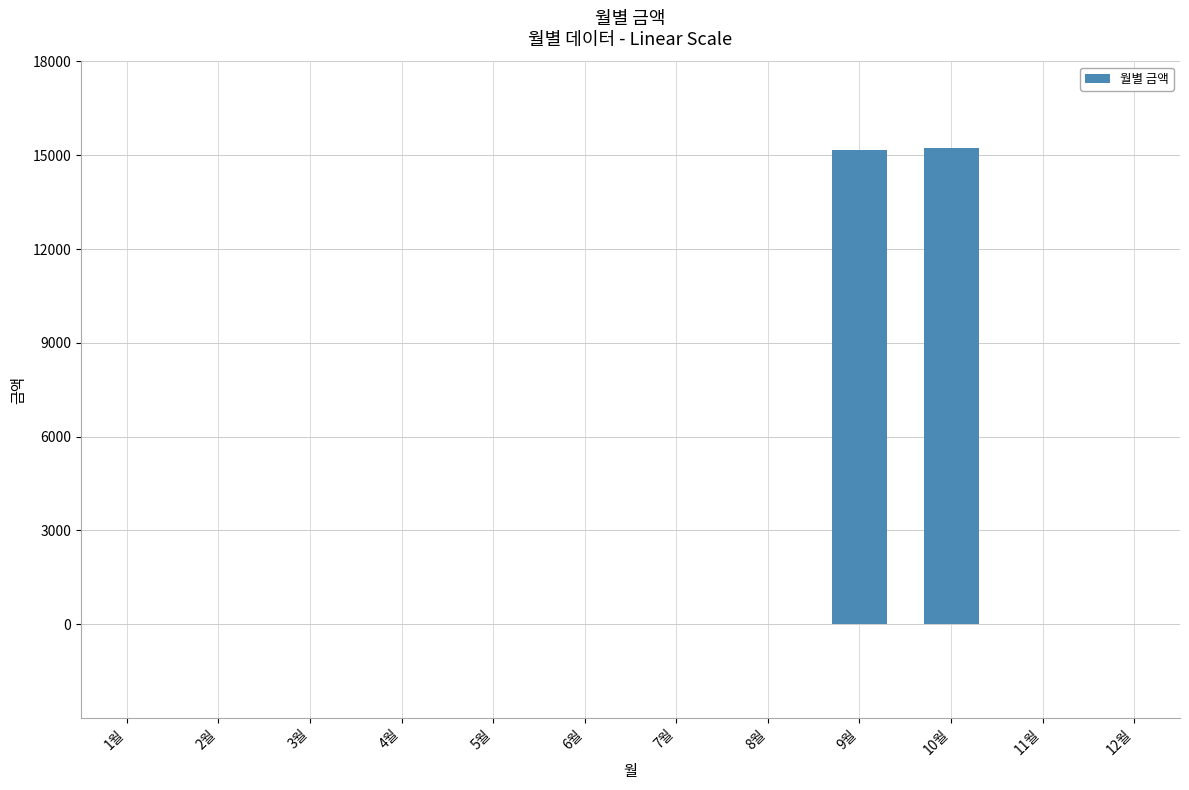

What is the maximum value shown in the chart?

15230